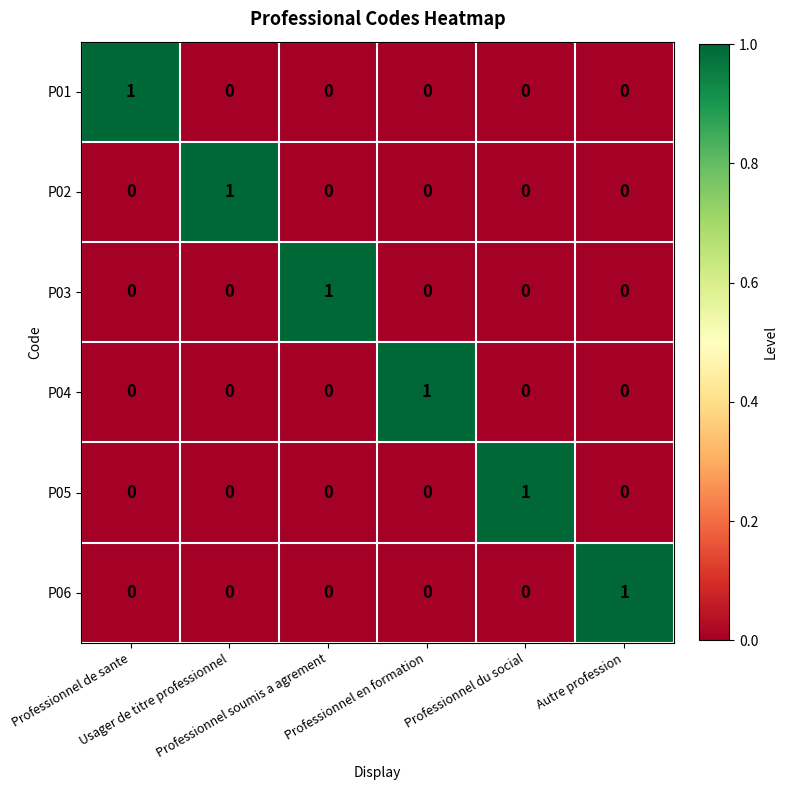

At how many categories does at least one series exceed 0?

6